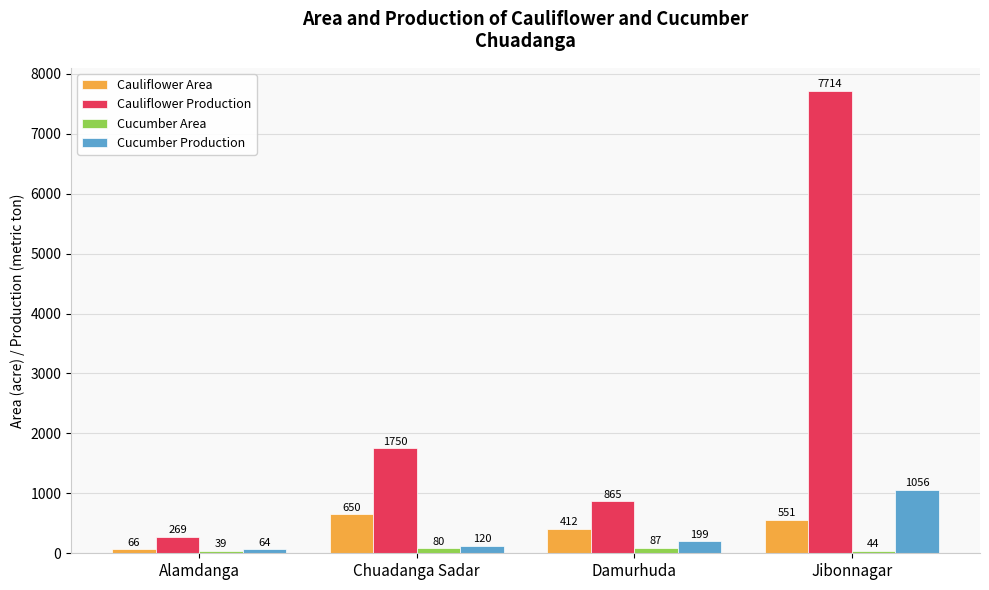

Is it true that Cucumber Area equals 44 at Jibonnagar?

True